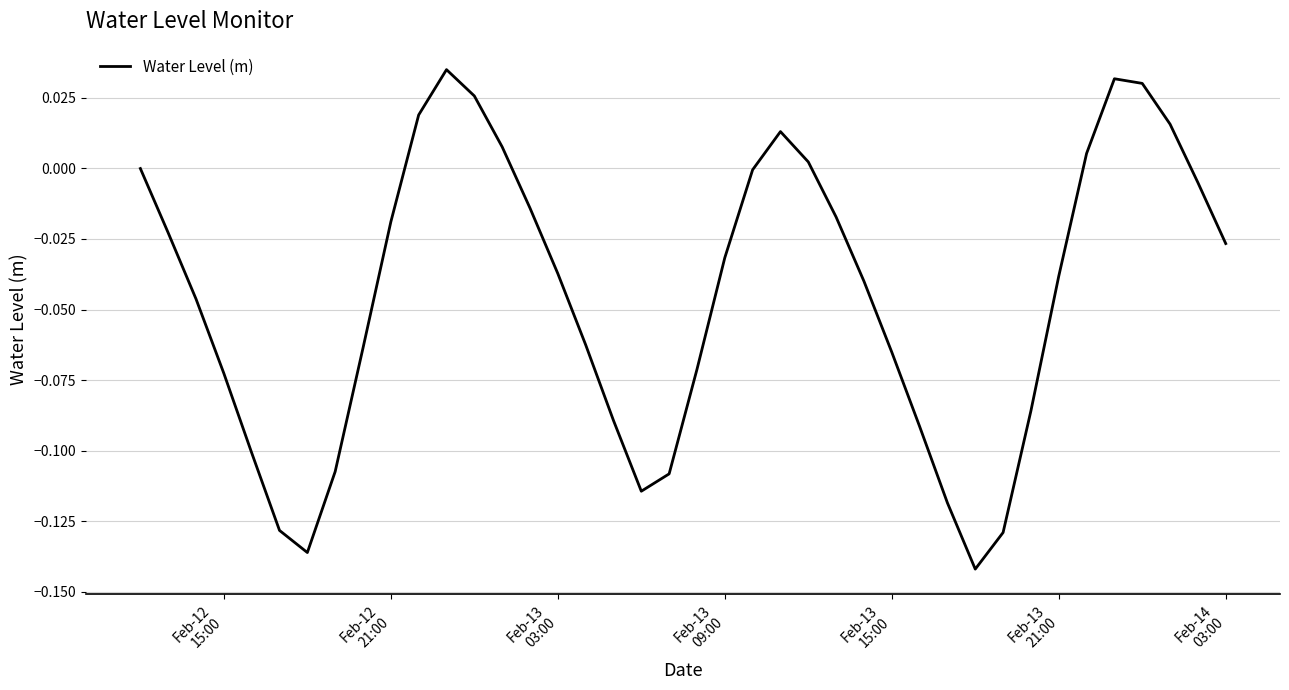

What is the smallest value displayed?

-0.1